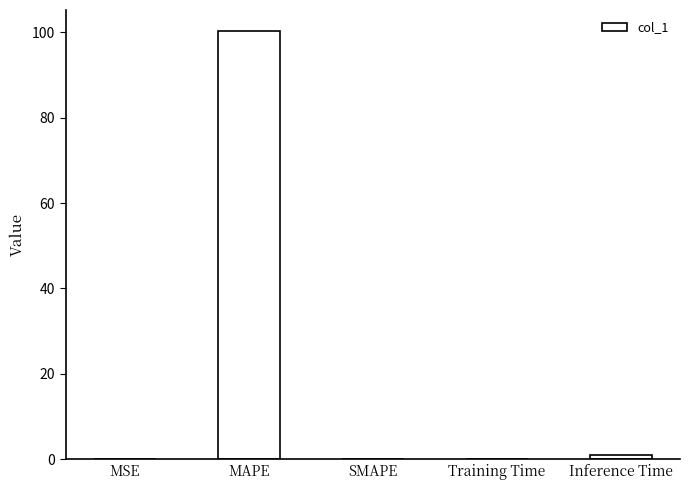

Between MAPE and Training Time, which is larger?

MAPE